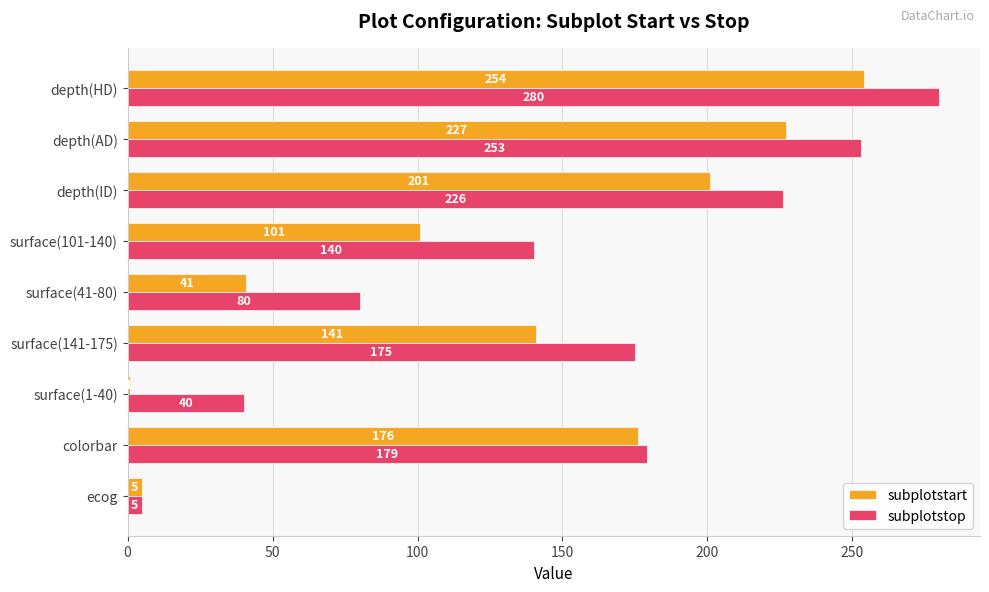

How many data points does each series have?

9